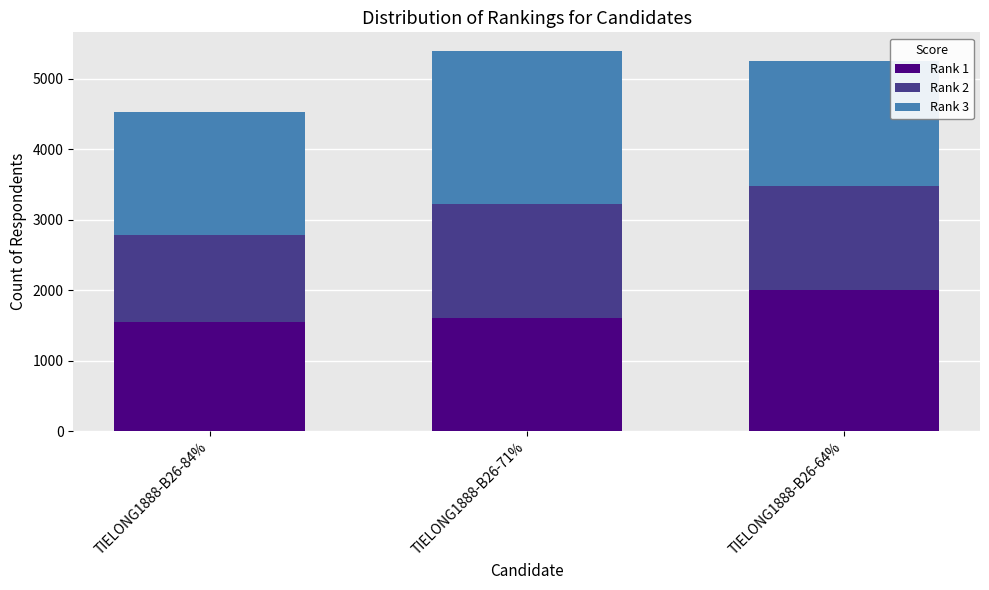

What is the difference between the maximum and minimum values in the Rank 1 series?

450